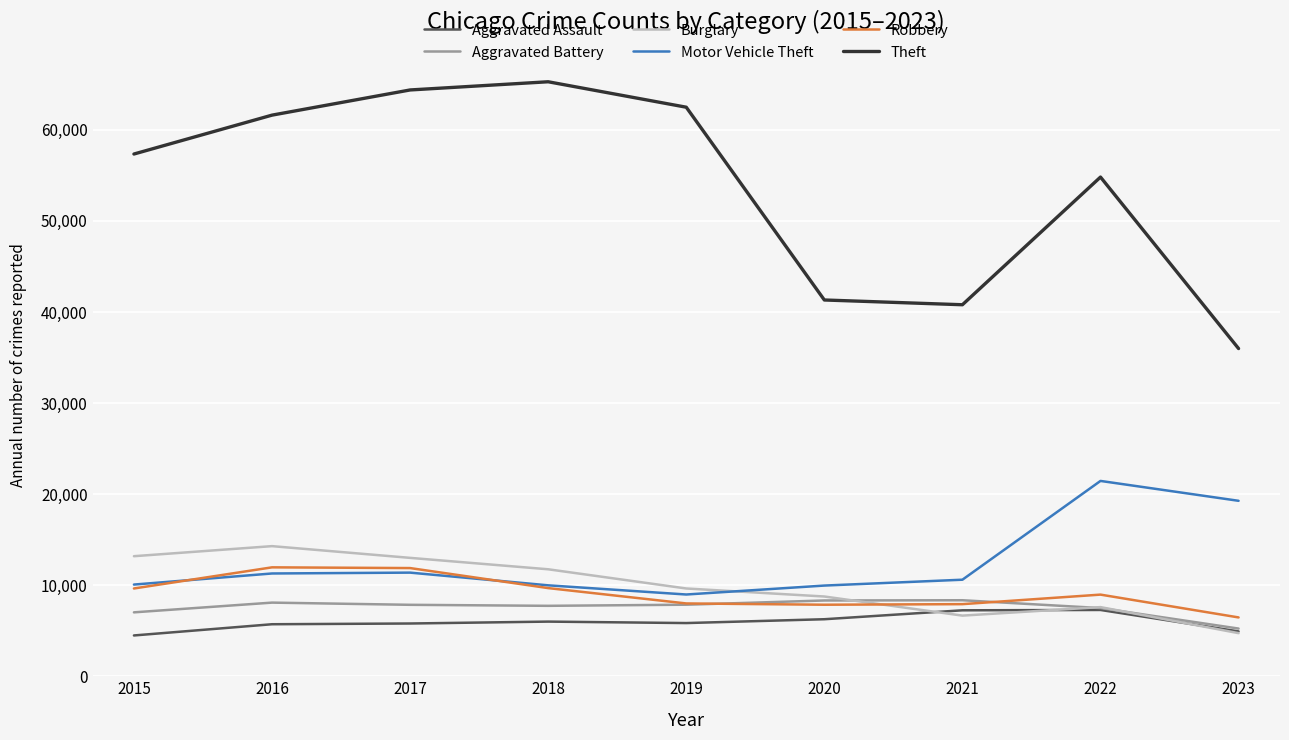

Between which two adjacent categories do Burglary and Robbery first intersect?

2020 and 2021